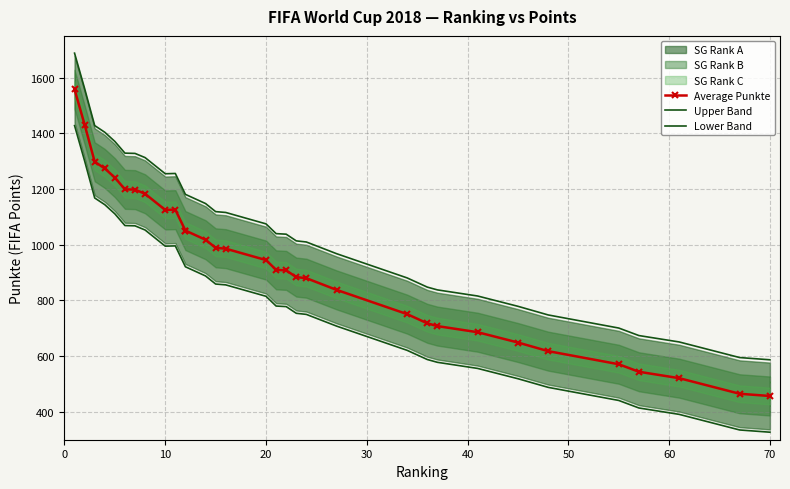

True or false: Upper Band and Average Punkte intersect in this chart.

False